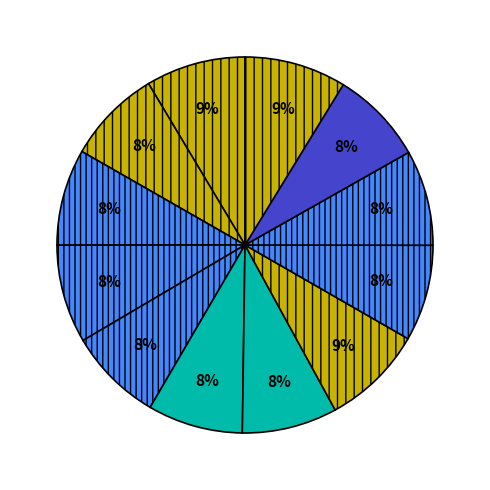

To the nearest percent, what is the average slice percentage?

8%